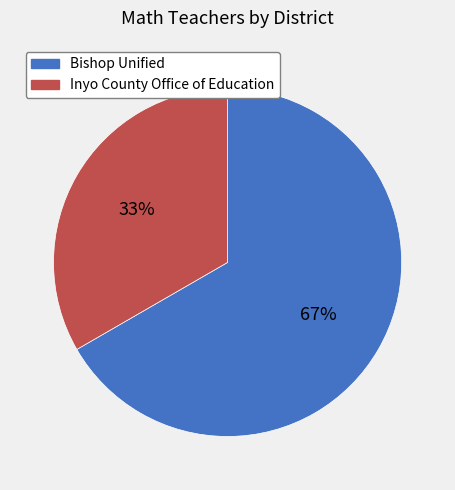

Count the number of slices in the pie.

2